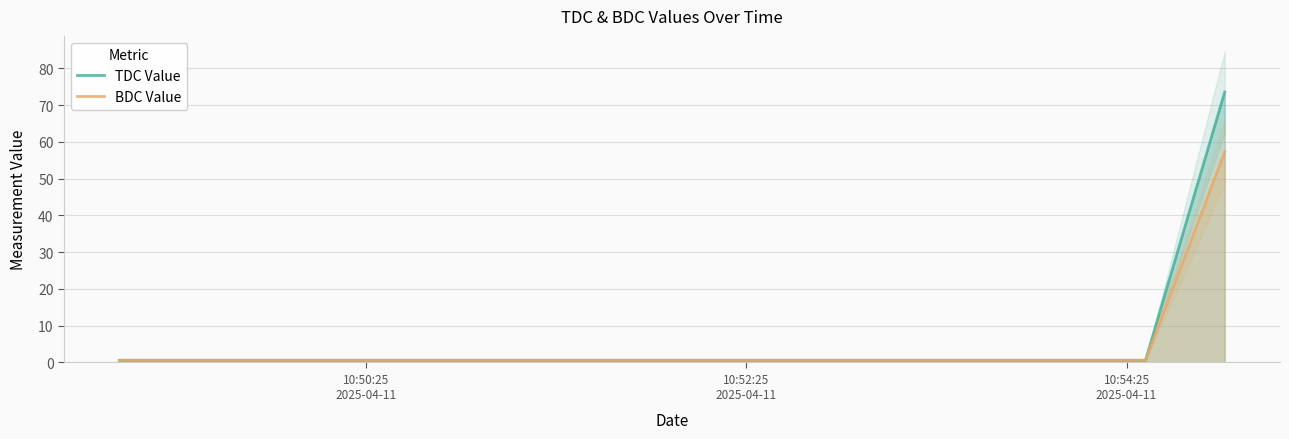

Between 10:52:25
2025-04-11 and 10:54:25
2025-04-11, which series saw the biggest shift?

TDC Value